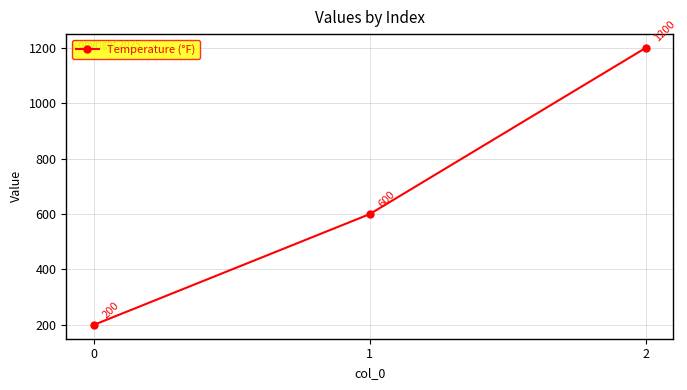

Is it true that the value at 1 is 807?

False